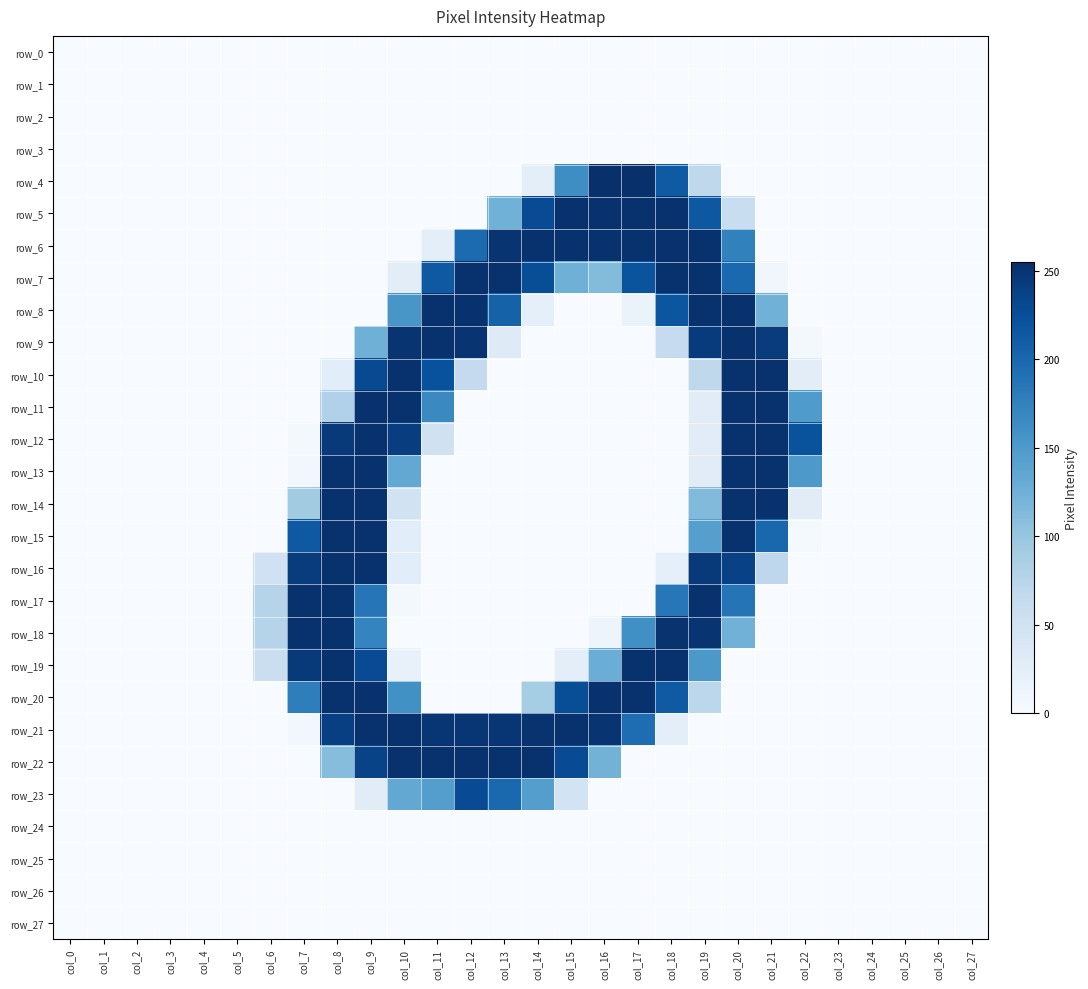

Between col_1 and col_3, which series saw the biggest shift?

row_0